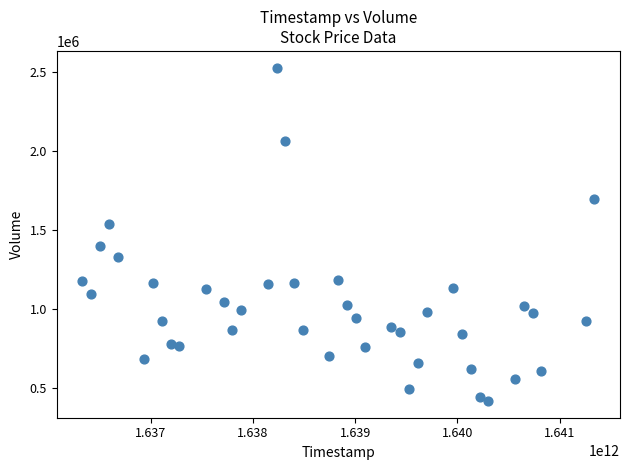

What is the range of X values (max minus min)?

5011200000